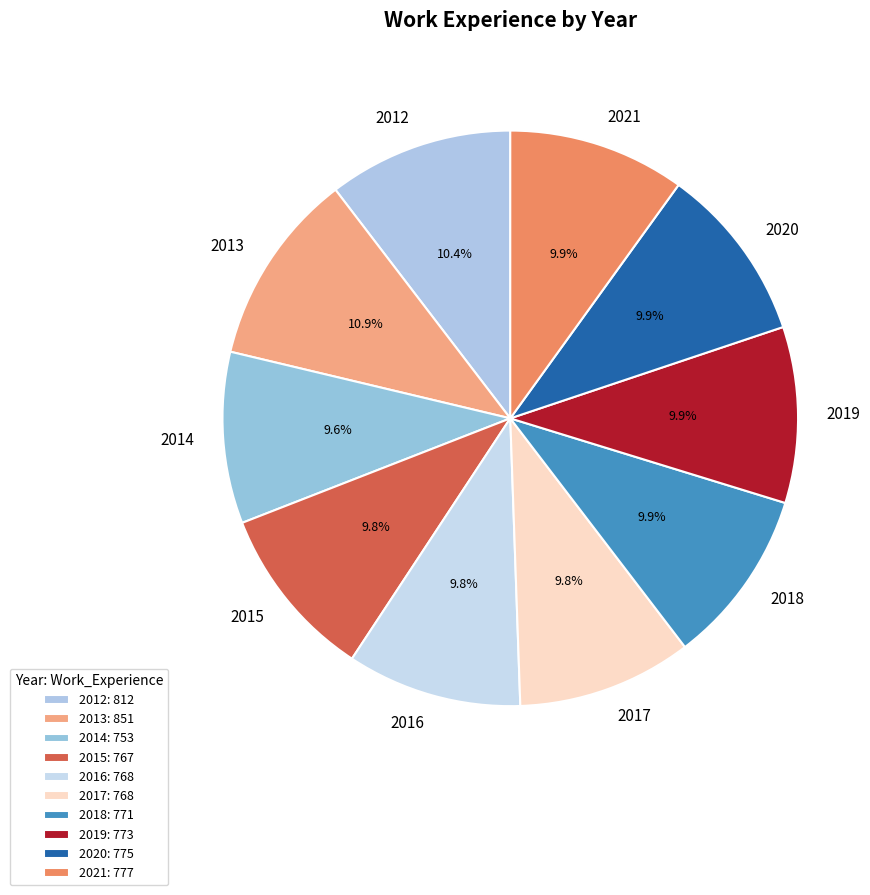

What is the ratio of the value at 2019 to the value at 2018?

1.0